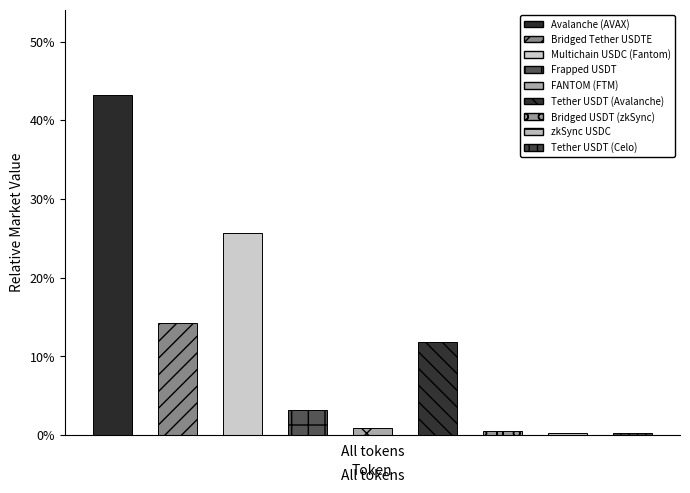

What is the maximum value shown in the chart?

43.2